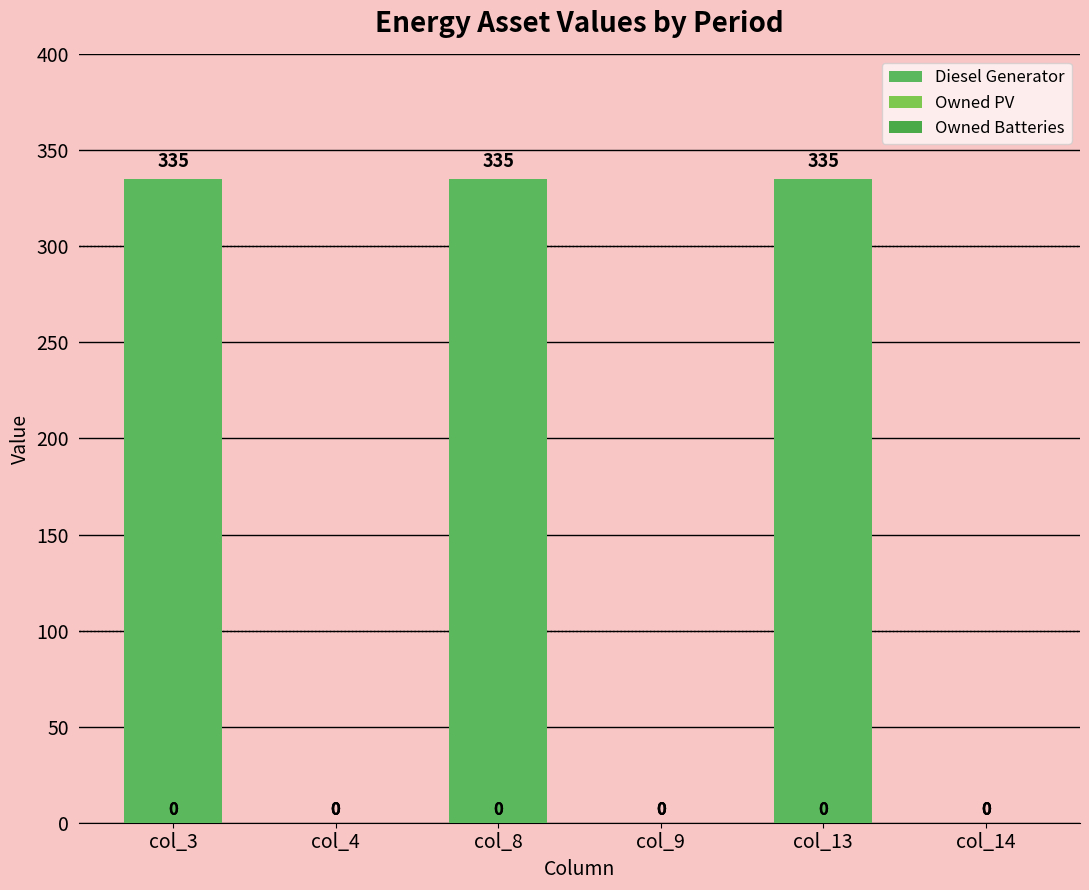

How many positive values are there?

3